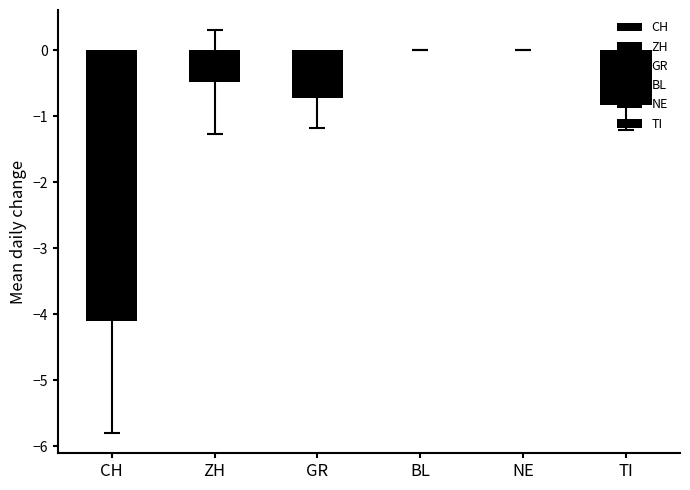

What is the value of the 2nd bar from the left?

-0.5